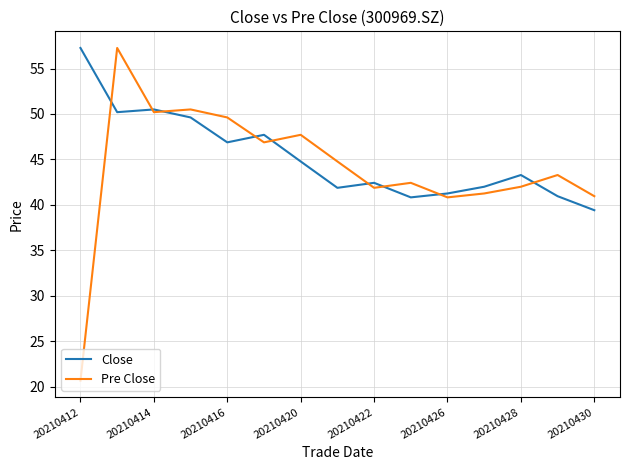

What is the greatest value displayed?

57.3